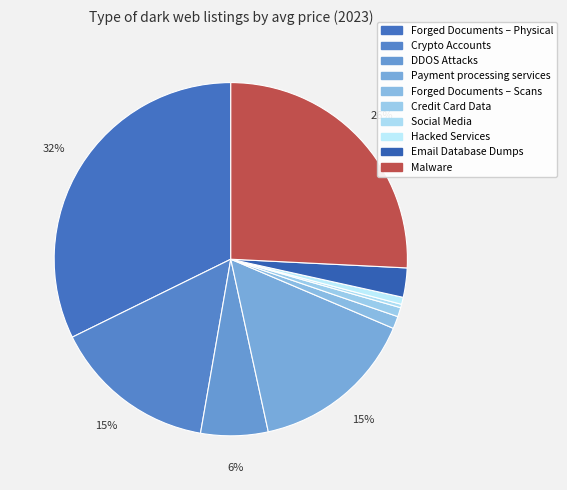

Combined, what portion of the pie is Hacked Services and Forged Documents – Scans?

1.8%